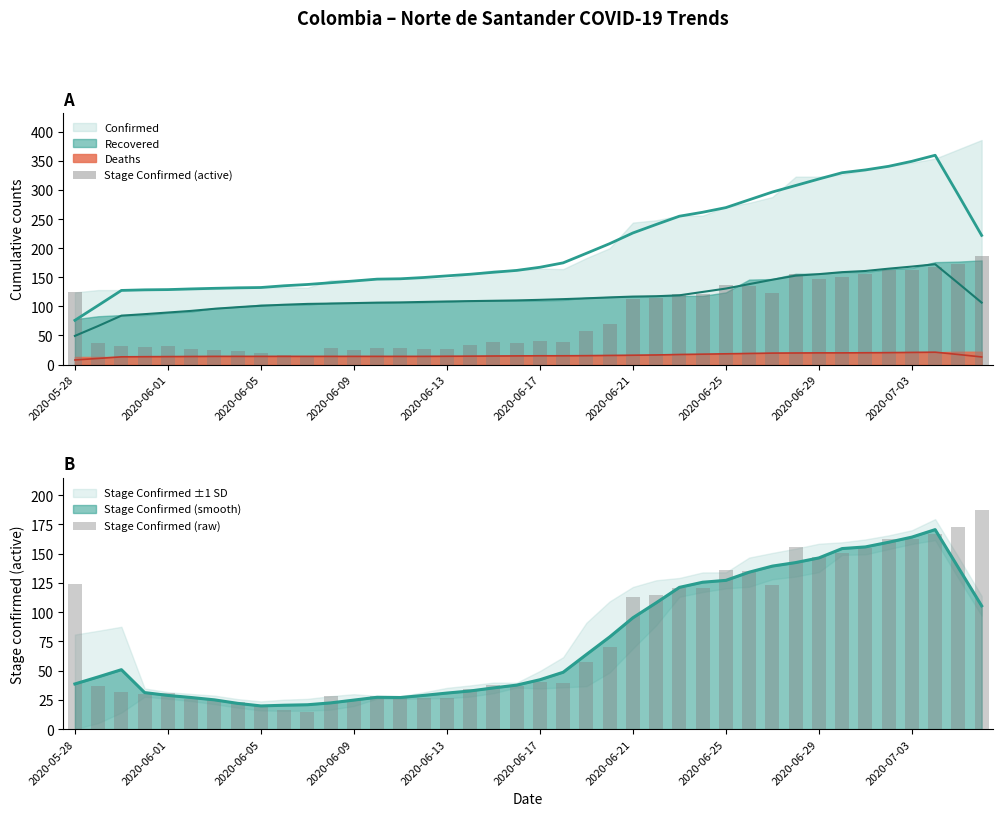

The value of Stage Confirmed (active) at 2020-06-09 is 42. True or false?

False